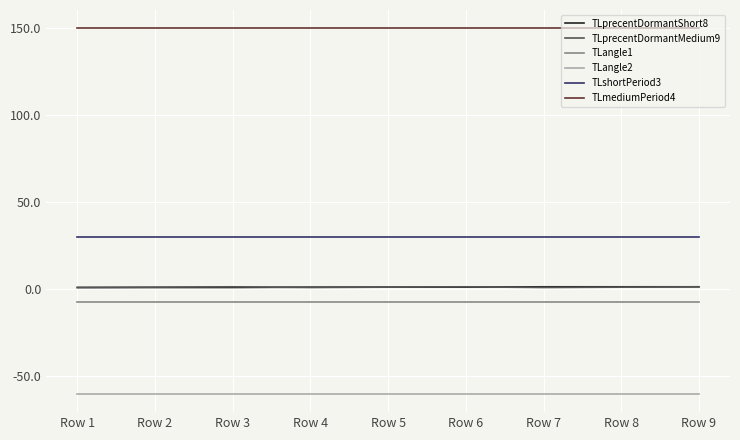

What is the minimum value shown in the chart?

-60.0